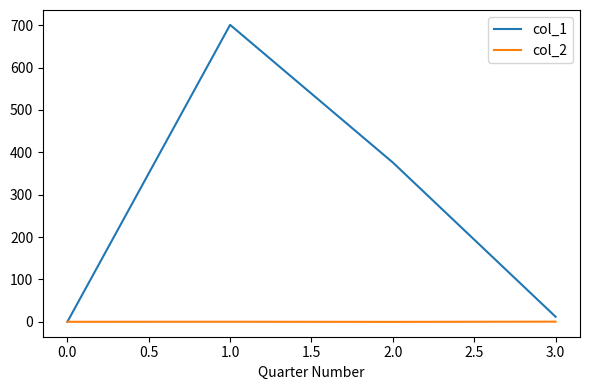

The value of col_1 at 0.0 is 0.0. True or false?

True